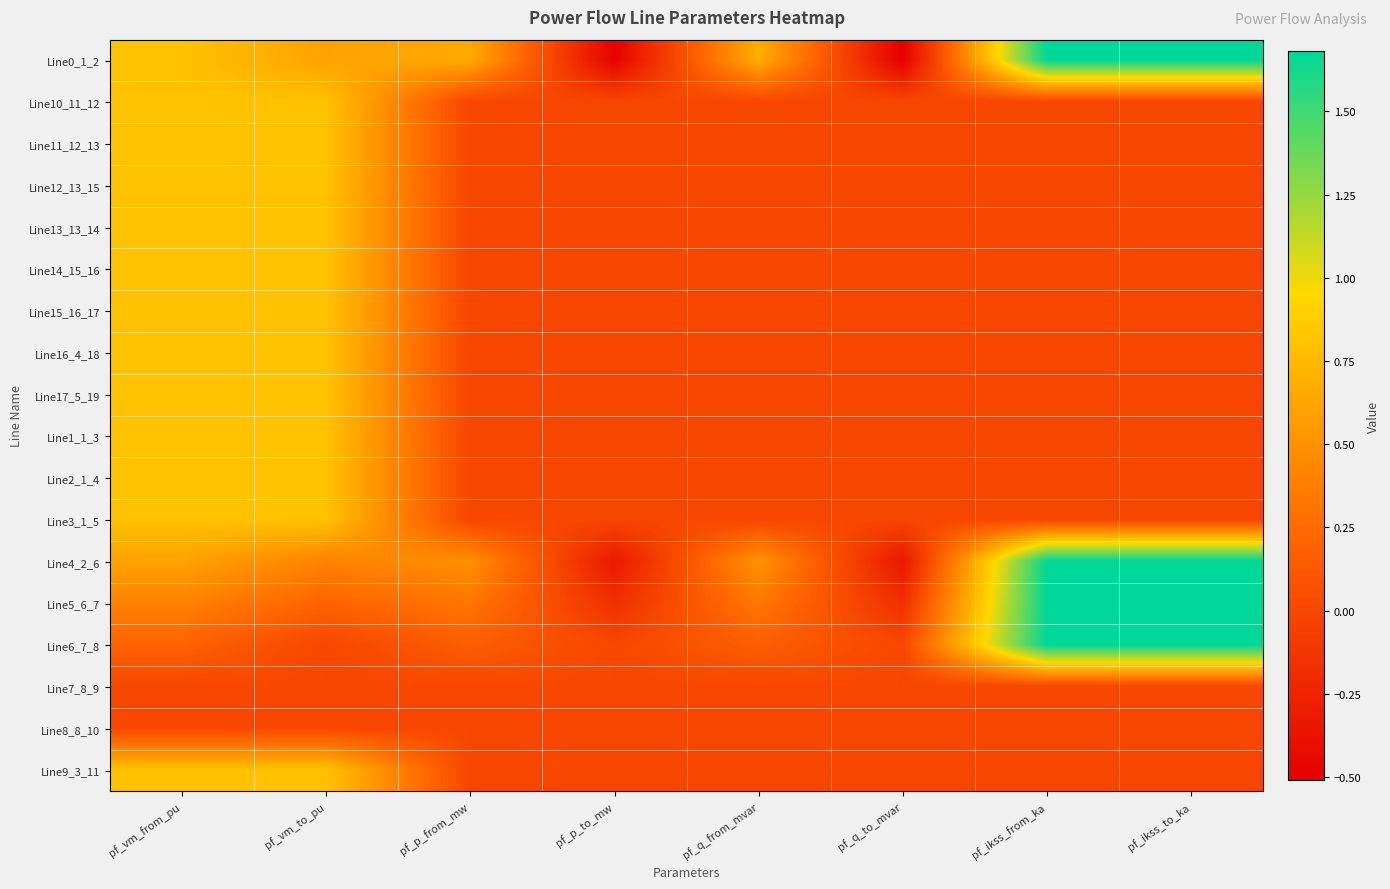

Reading right to left, transcribe all the data shown in this chart.

Line0_1_2: pf_ikss_to_ka=1.7	pf_ikss_from_ka=1.7	pf_q_to_mvar=-0.5	pf_q_from_mvar=0.7	pf_p_to_mw=-0.5	pf_p_from_mw=0.7	pf_vm_to_pu=0.6	pf_vm_from_pu=0.8
Line10_11_12: pf_ikss_to_ka=0.0	pf_ikss_from_ka=0.0	pf_q_to_mvar=0.0	pf_q_from_mvar=0.0	pf_p_to_mw=0.0	pf_p_from_mw=0.0	pf_vm_to_pu=0.8	pf_vm_from_pu=0.8
Line11_12_13: pf_ikss_to_ka=0.0	pf_ikss_from_ka=0.0	pf_q_to_mvar=0.0	pf_q_from_mvar=0.0	pf_p_to_mw=0.0	pf_p_from_mw=0.0	pf_vm_to_pu=0.8	pf_vm_from_pu=0.8
Line12_13_15: pf_ikss_to_ka=0.0	pf_ikss_from_ka=0.0	pf_q_to_mvar=0.0	pf_q_from_mvar=0.0	pf_p_to_mw=0.0	pf_p_from_mw=0.0	pf_vm_to_pu=0.8	pf_vm_from_pu=0.8
Line13_13_14: pf_ikss_to_ka=0.0	pf_ikss_from_ka=0.0	pf_q_to_mvar=0.0	pf_q_from_mvar=0.0	pf_p_to_mw=0.0	pf_p_from_mw=0.0	pf_vm_to_pu=0.8	pf_vm_from_pu=0.8
Line14_15_16: pf_ikss_to_ka=0.0	pf_ikss_from_ka=0.0	pf_q_to_mvar=0.0	pf_q_from_mvar=0.0	pf_p_to_mw=0.0	pf_p_from_mw=0.0	pf_vm_to_pu=0.8	pf_vm_from_pu=0.8
Line15_16_17: pf_ikss_to_ka=0.0	pf_ikss_from_ka=0.0	pf_q_to_mvar=0.0	pf_q_from_mvar=0.0	pf_p_to_mw=0.0	pf_p_from_mw=0.0	pf_vm_to_pu=0.8	pf_vm_from_pu=0.8
Line16_4_18: pf_ikss_to_ka=0.0	pf_ikss_from_ka=0.0	pf_q_to_mvar=0.0	pf_q_from_mvar=0.0	pf_p_to_mw=0.0	pf_p_from_mw=0.0	pf_vm_to_pu=0.8	pf_vm_from_pu=0.8
Line17_5_19: pf_ikss_to_ka=0.0	pf_ikss_from_ka=0.0	pf_q_to_mvar=0.0	pf_q_from_mvar=0.0	pf_p_to_mw=0.0	pf_p_from_mw=0.0	pf_vm_to_pu=0.8	pf_vm_from_pu=0.8
Line1_1_3: pf_ikss_to_ka=0.0	pf_ikss_from_ka=0.0	pf_q_to_mvar=0.0	pf_q_from_mvar=0.0	pf_p_to_mw=0.0	pf_p_from_mw=0.0	pf_vm_to_pu=0.8	pf_vm_from_pu=0.8
Line2_1_4: pf_ikss_to_ka=0.0	pf_ikss_from_ka=0.0	pf_q_to_mvar=0.0	pf_q_from_mvar=0.0	pf_p_to_mw=0.0	pf_p_from_mw=0.0	pf_vm_to_pu=0.8	pf_vm_from_pu=0.8
Line3_1_5: pf_ikss_to_ka=0.0	pf_ikss_from_ka=0.0	pf_q_to_mvar=0.0	pf_q_from_mvar=0.0	pf_p_to_mw=0.0	pf_p_from_mw=0.0	pf_vm_to_pu=0.8	pf_vm_from_pu=0.8
Line4_2_6: pf_ikss_to_ka=1.7	pf_ikss_from_ka=1.7	pf_q_to_mvar=-0.3	pf_q_from_mvar=0.5	pf_p_to_mw=-0.3	pf_p_from_mw=0.5	pf_vm_to_pu=0.4	pf_vm_from_pu=0.6
Line5_6_7: pf_ikss_to_ka=1.7	pf_ikss_from_ka=1.7	pf_q_to_mvar=-0.2	pf_q_from_mvar=0.3	pf_p_to_mw=-0.2	pf_p_from_mw=0.3	pf_vm_to_pu=0.2	pf_vm_from_pu=0.4
Line6_7_8: pf_ikss_to_ka=1.7	pf_ikss_from_ka=1.7	pf_q_to_mvar=-0.0	pf_q_from_mvar=0.2	pf_p_to_mw=-0.0	pf_p_from_mw=0.2	pf_vm_to_pu=0.0	pf_vm_from_pu=0.2
Line7_8_9: pf_ikss_to_ka=0.0	pf_ikss_from_ka=0.0	pf_q_to_mvar=0.0	pf_q_from_mvar=0.0	pf_p_to_mw=0.0	pf_p_from_mw=0.0	pf_vm_to_pu=0.0	pf_vm_from_pu=0.0
Line8_8_10: pf_ikss_to_ka=0.0	pf_ikss_from_ka=0.0	pf_q_to_mvar=0.0	pf_q_from_mvar=0.0	pf_p_to_mw=0.0	pf_p_from_mw=0.0	pf_vm_to_pu=0.0	pf_vm_from_pu=0.0
Line9_3_11: pf_ikss_to_ka=0.0	pf_ikss_from_ka=0.0	pf_q_to_mvar=0.0	pf_q_from_mvar=0.0	pf_p_to_mw=0.0	pf_p_from_mw=0.0	pf_vm_to_pu=0.8	pf_vm_from_pu=0.8